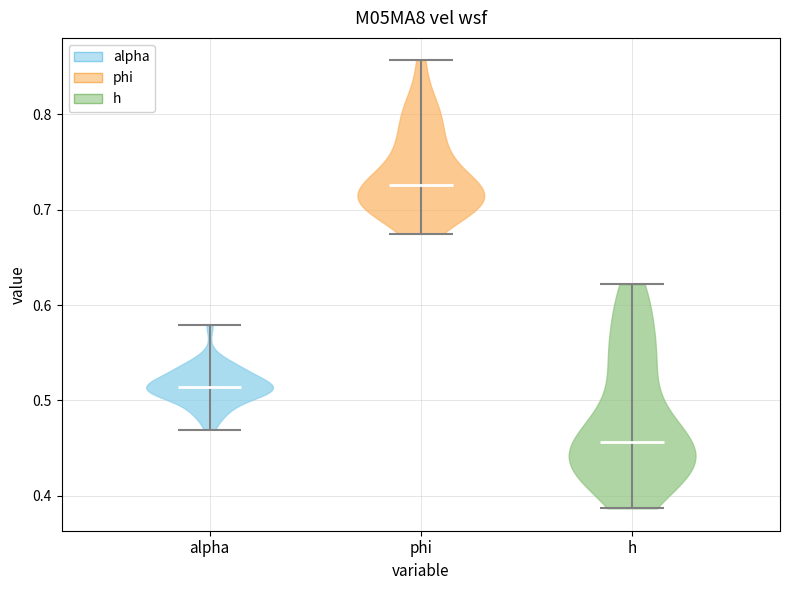

Reading left to right, read every violin against the y-axis: where its median line is, and the lowest and highest points it reaches. The values are not printed on the chart, so give them approximately, as read against the axis.

alpha: median line 0.51, lowest point 0.47, highest point 0.58
phi: median line 0.73, lowest point 0.67, highest point 0.86
h: median line 0.46, lowest point 0.39, highest point 0.62